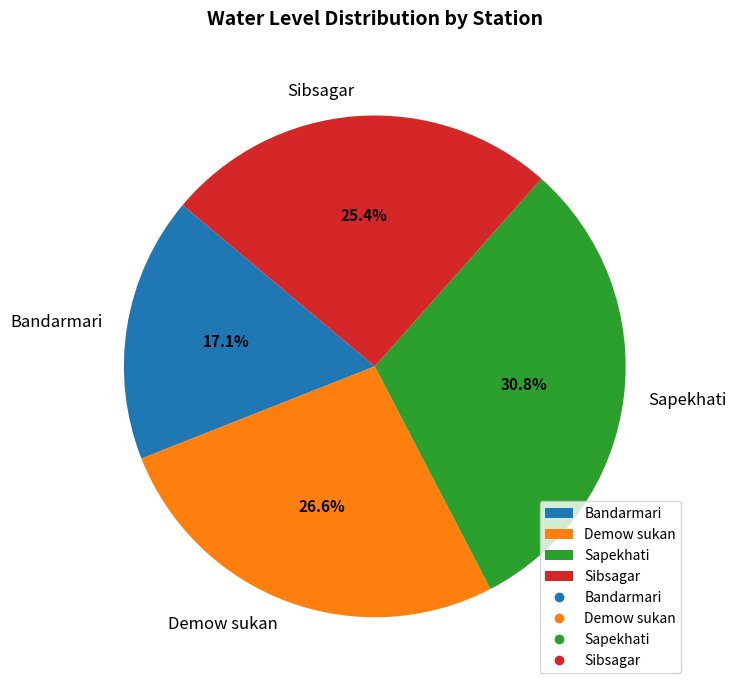

The Sapekhati slice represents 31% of the pie. True or false?

True